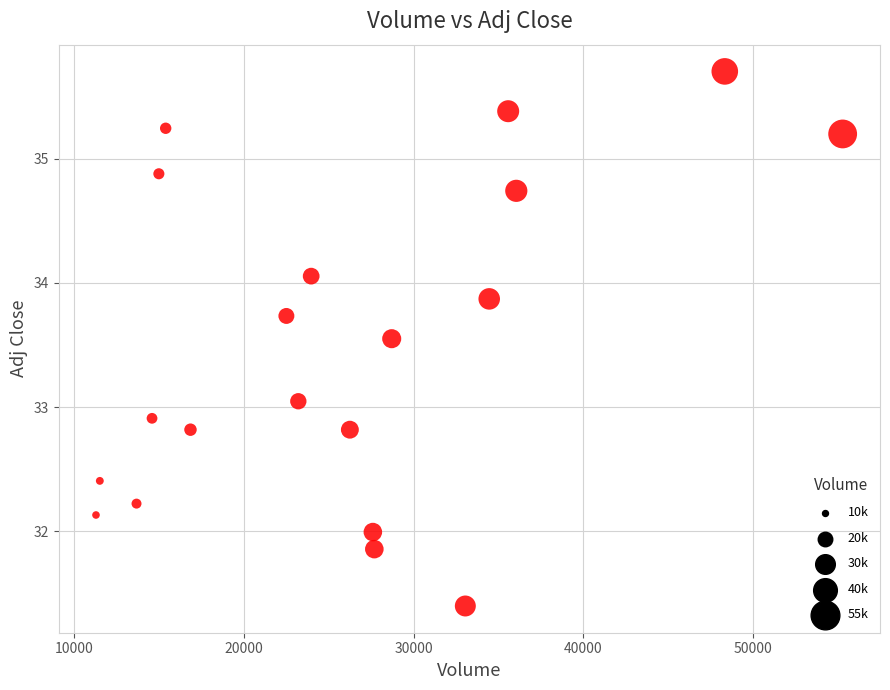

What is the range of X values (max minus min)?

43997.0